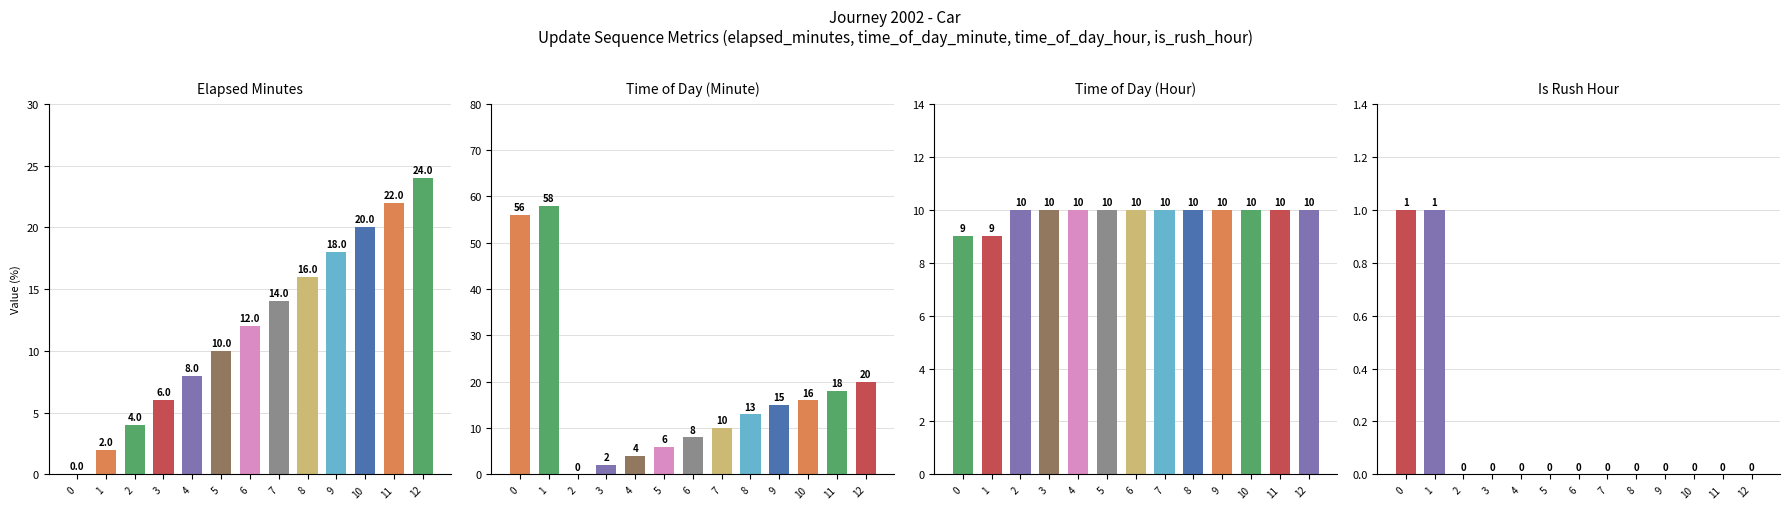

The value of elapsed_minutes at 1 is 3. True or false?

False